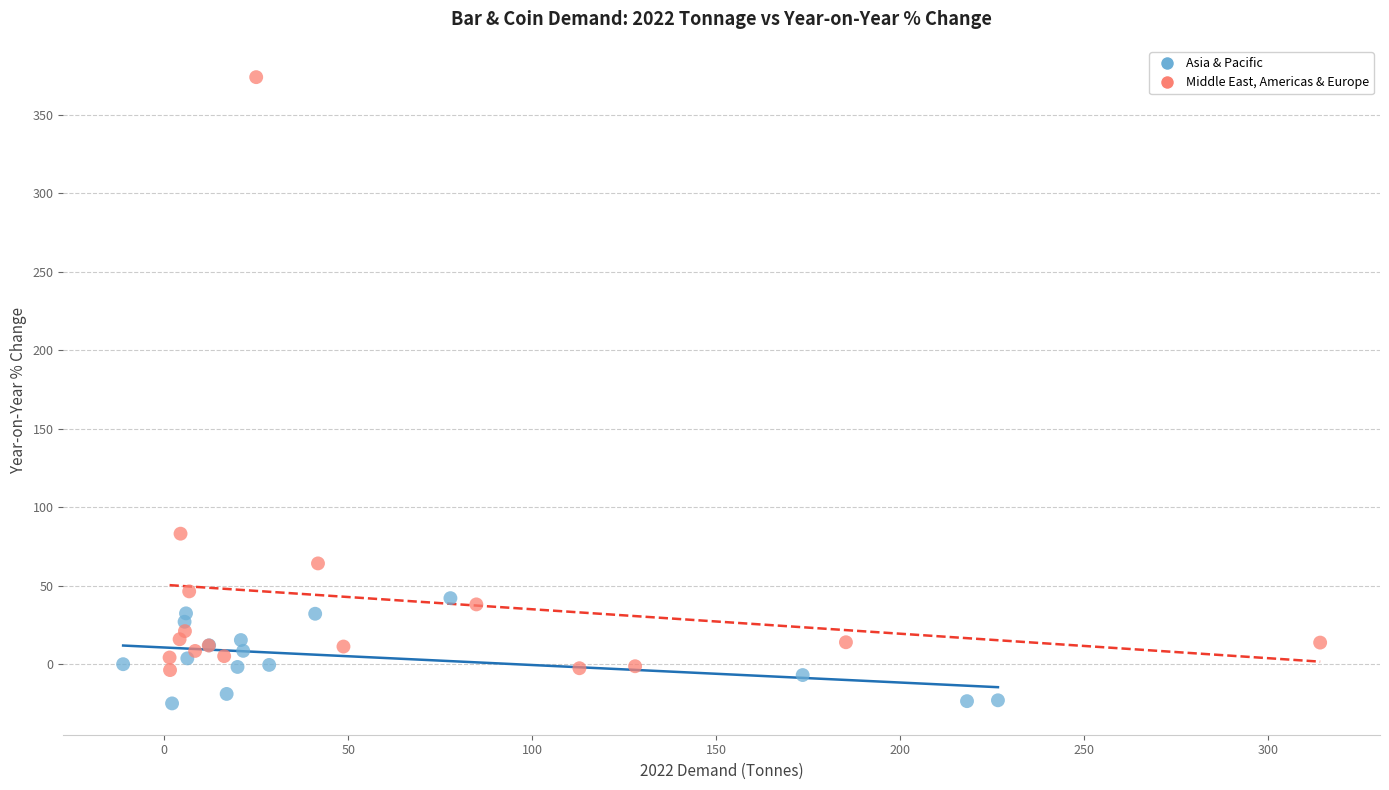

Which series reaches the maximum Y coordinate?

Middle East, Americas & Europe